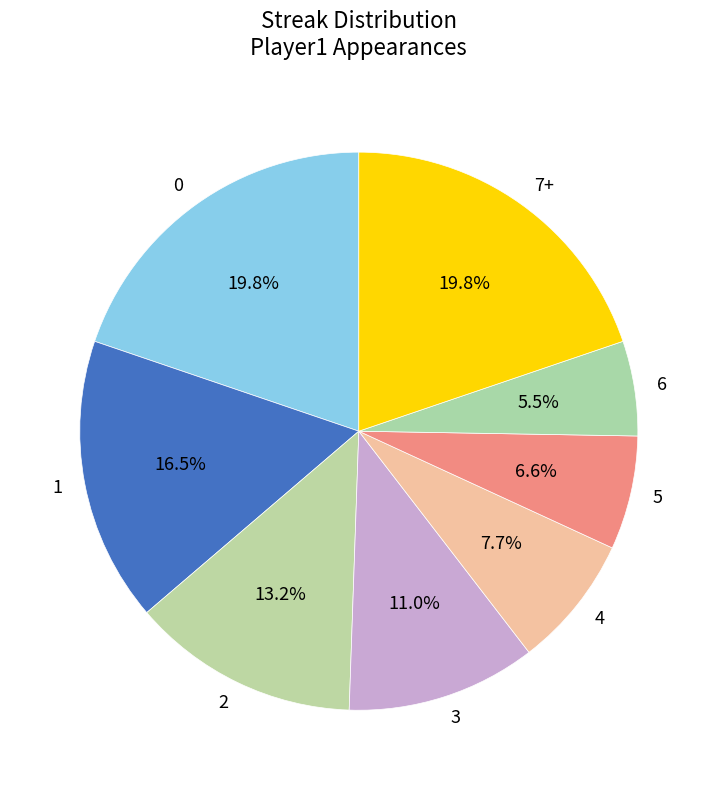

Which slice is the smallest?

6